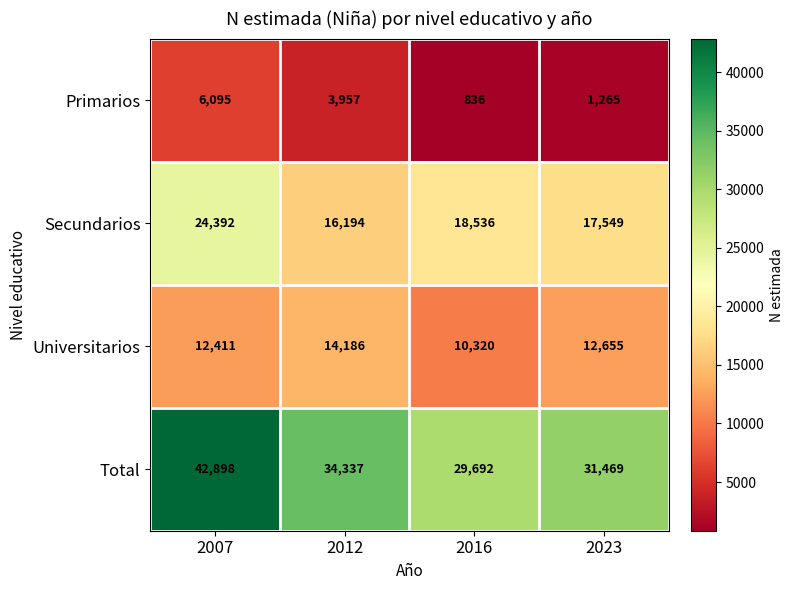

At how many categories does at least one series exceed 35278?

1